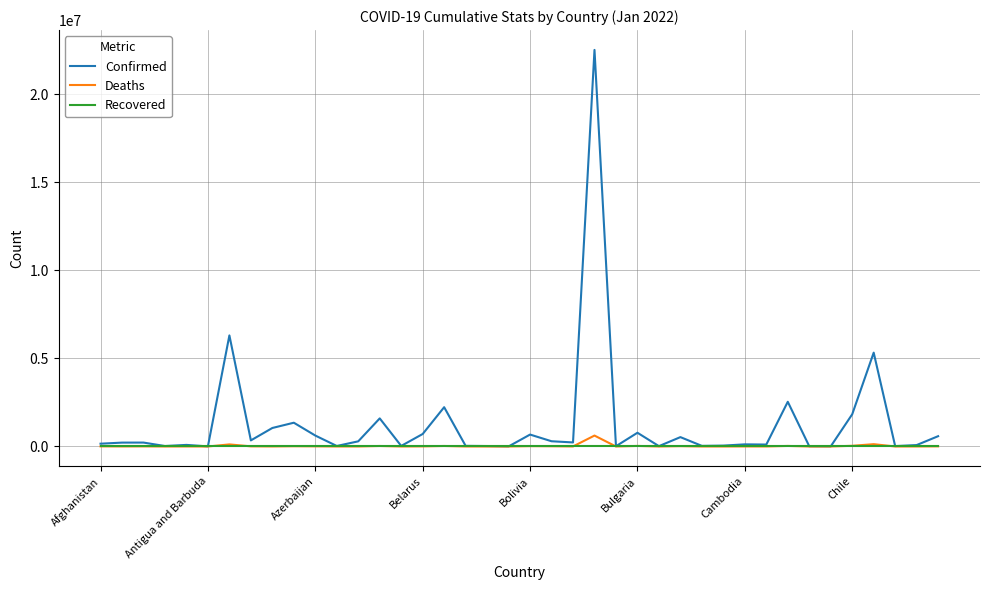

Count the number of categories in the chart.

40